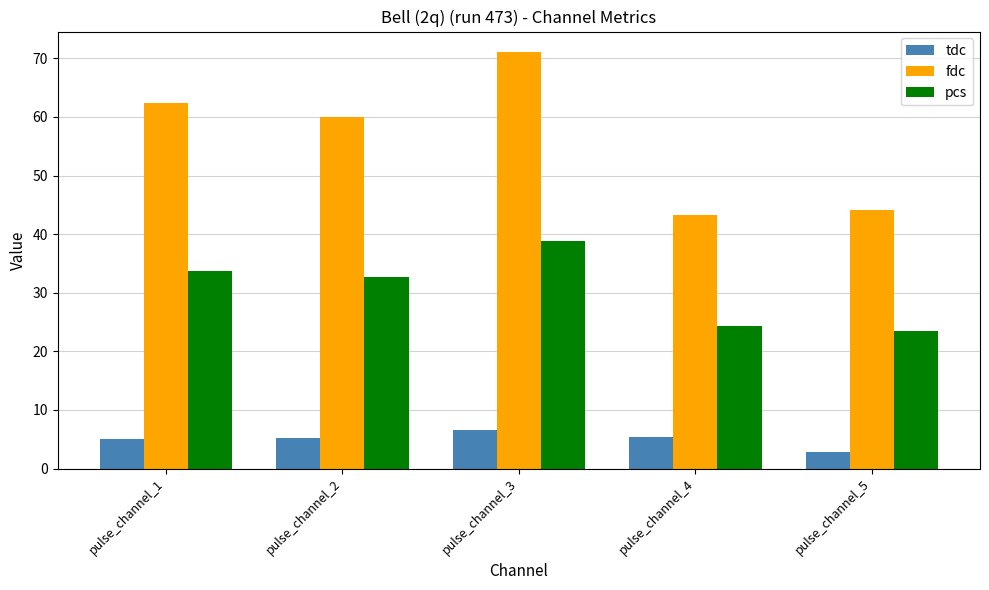

Is the value of pcs at pulse_channel_4 greater than the value of fdc at pulse_channel_5?

No